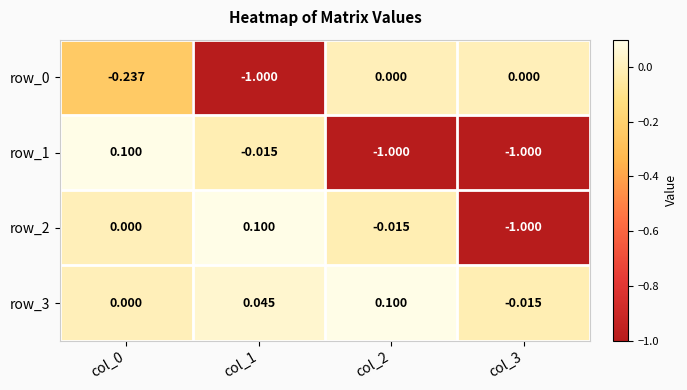

How many values in row_0 are below zero?

2